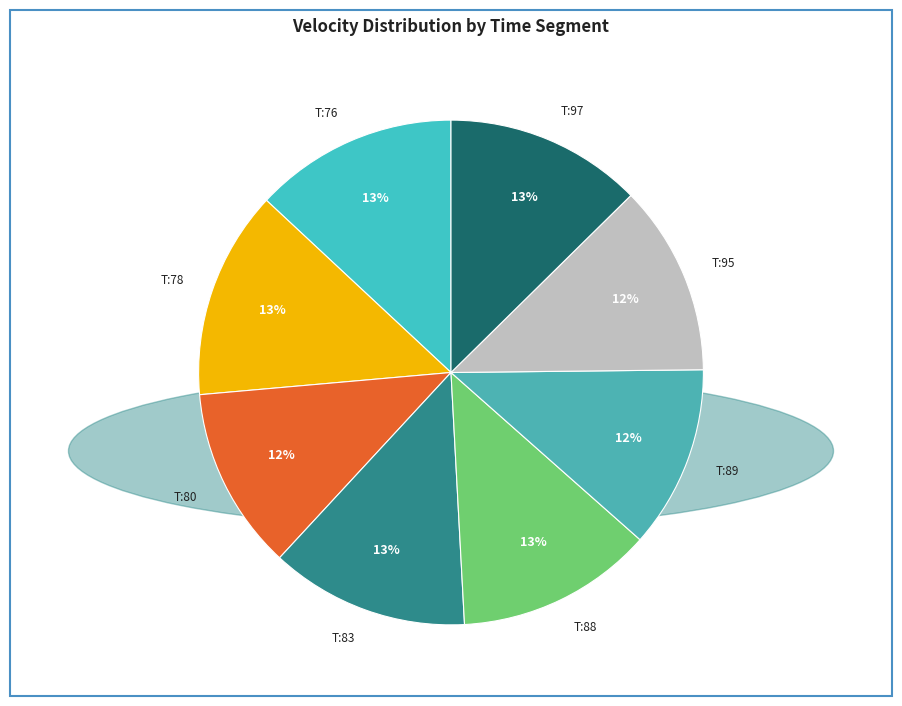

To the nearest percent, what portion does T:97 represent?

13%